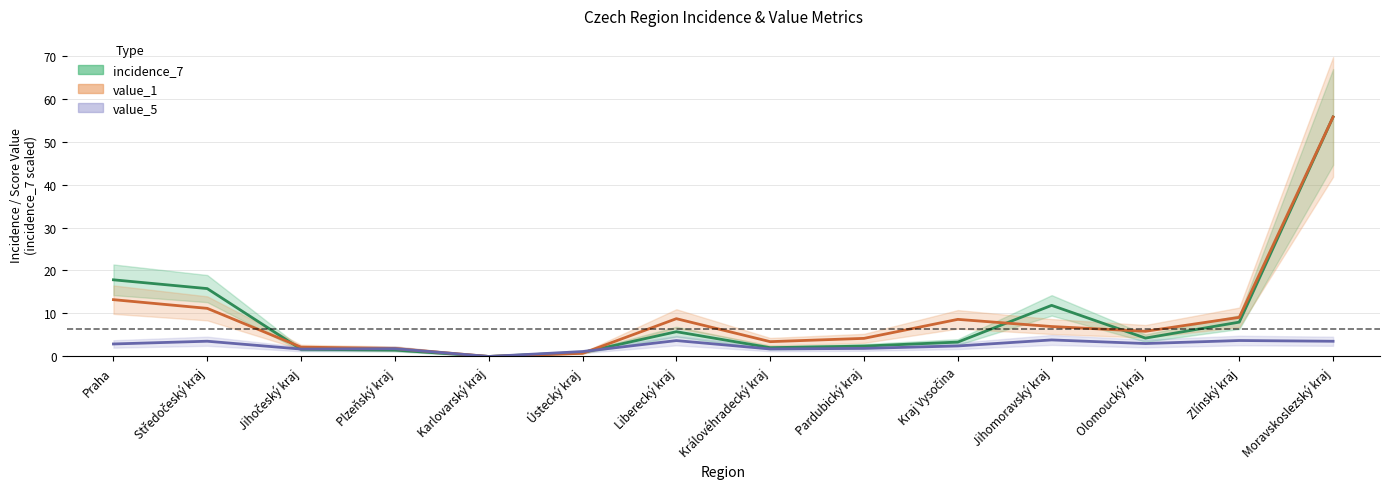

Which category has the highest value in the value_1 series?

Moravskoslezský kraj